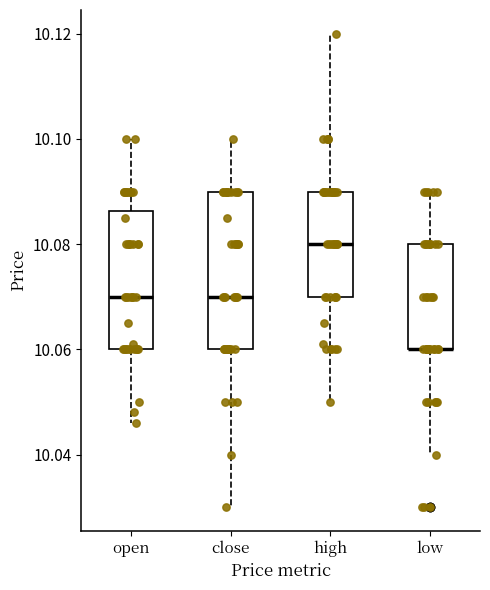

Reading left to right, transcribe this box plot: for each box, give where its median line is, the range the box spans, and where its two whiskers end, as read against the y-axis. The values are not printed on the chart, so give them approximately, as read against the axis.

open: median 10.070, box 10.060 to 10.086, whiskers 10.046 to 10.100
close: median 10.070, box 10.060 to 10.090, whiskers 10.030 to 10.100
high: median 10.080, box 10.070 to 10.090, whiskers 10.050 to 10.120
low: median 10.060 (drawn on the box's lower edge), box 10.060 to 10.080, whiskers 10.040 to 10.090